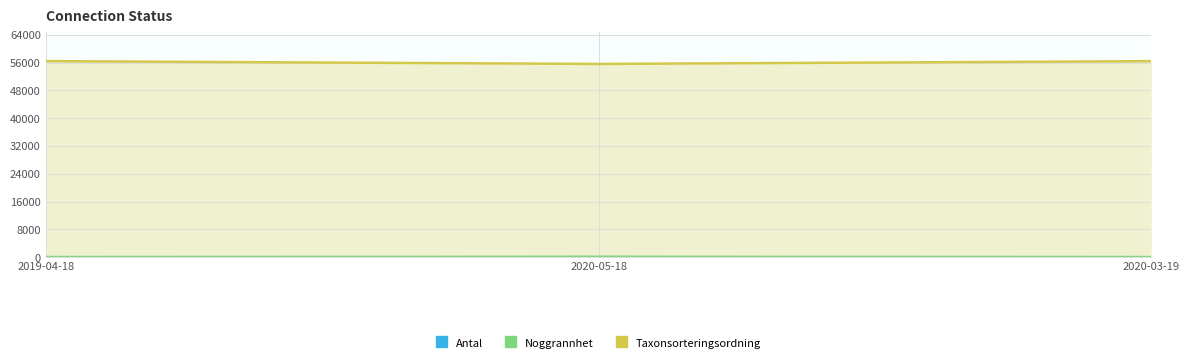

True or false: Noggrannhet has a value of 25 at 2019-04-18.

True